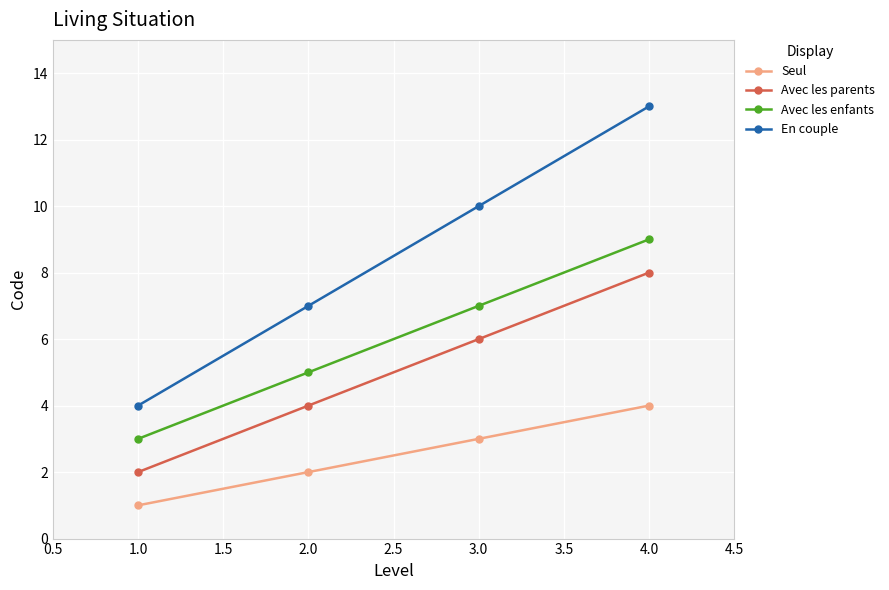

How many data points in Avec les parents are less than 6?

2